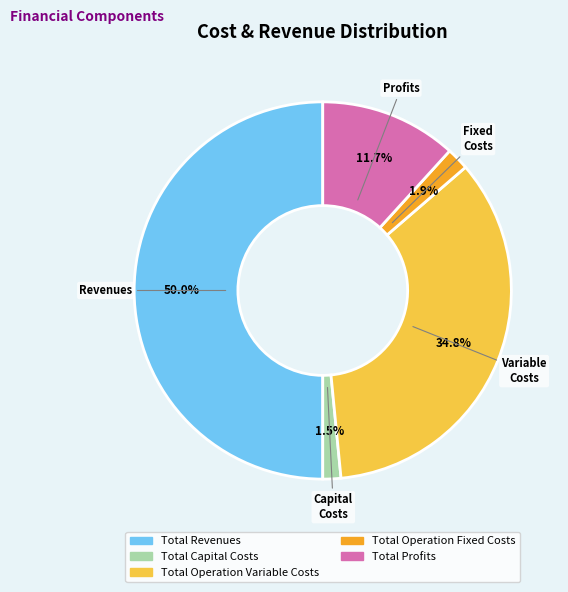

To the nearest percent, what is the average slice percentage?

20%